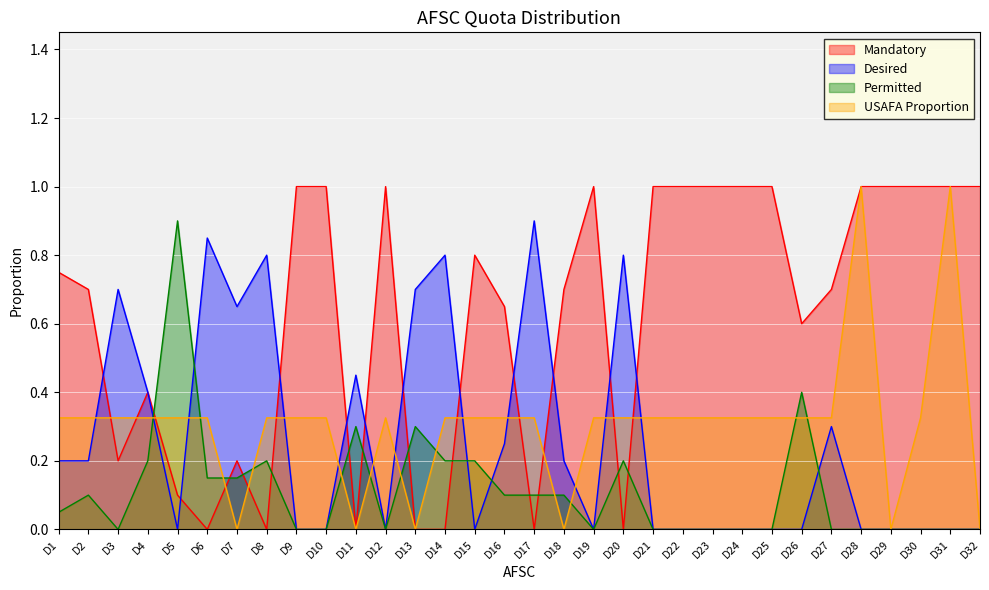

How many data points does each series have?

32